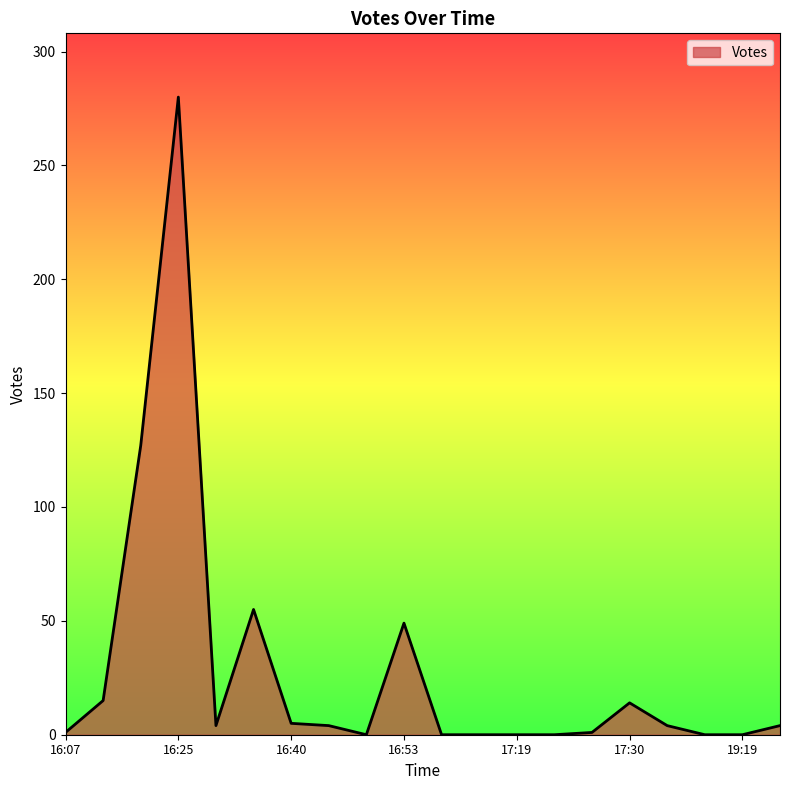

What is the difference between the maximum and minimum values?

280